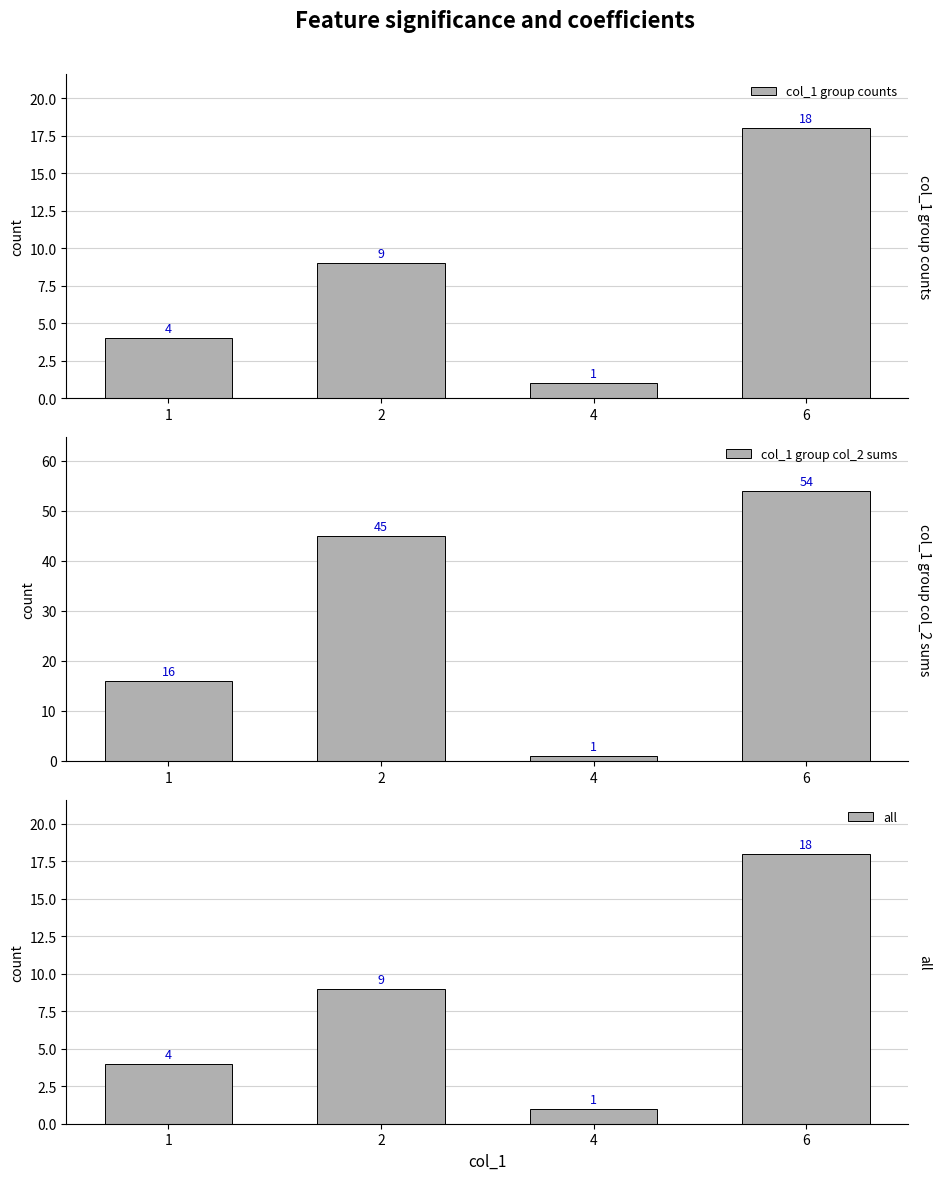

Reading left to right, list all the values displayed in this chart.

col_1 group counts: 1=4	2=9	4=1	6=18
col_1 group col_2 sums: 1=16	2=45	4=1	6=54
all: 1=4	2=9	4=1	6=18